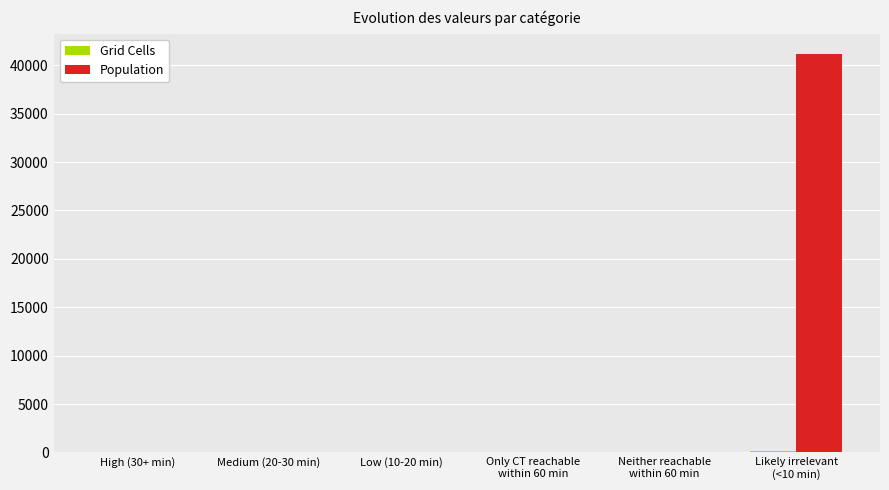

How many groups of bars are there?

6